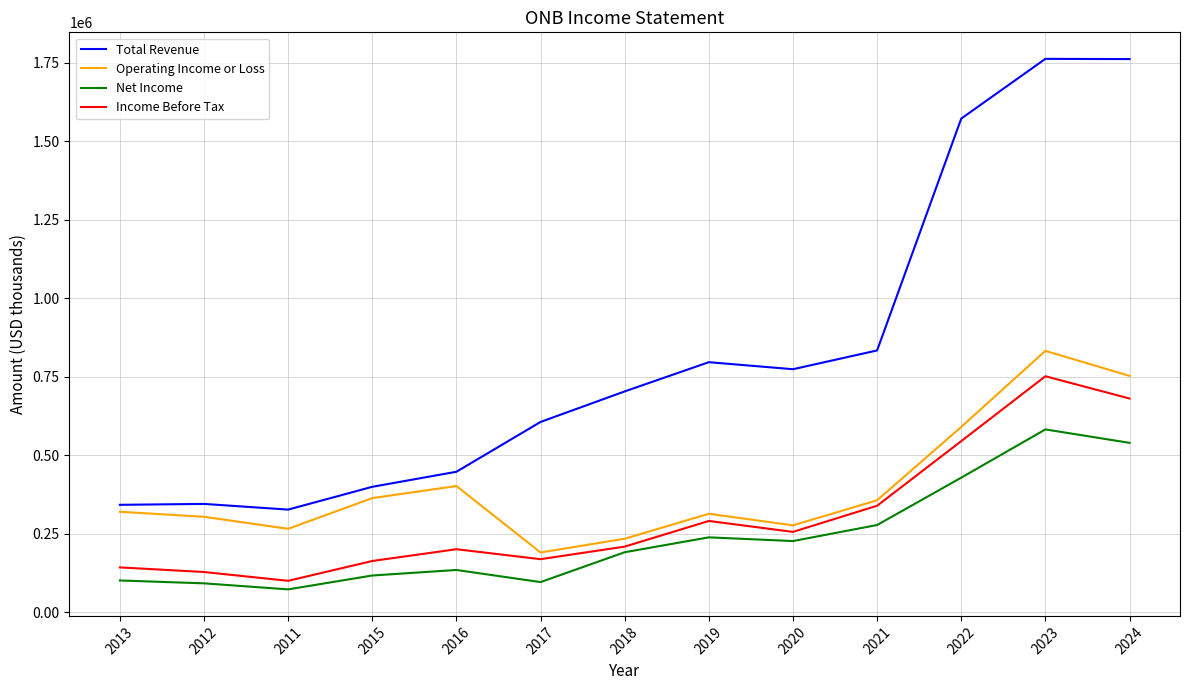

What value does the Income Before Tax series have at 2016?

200400